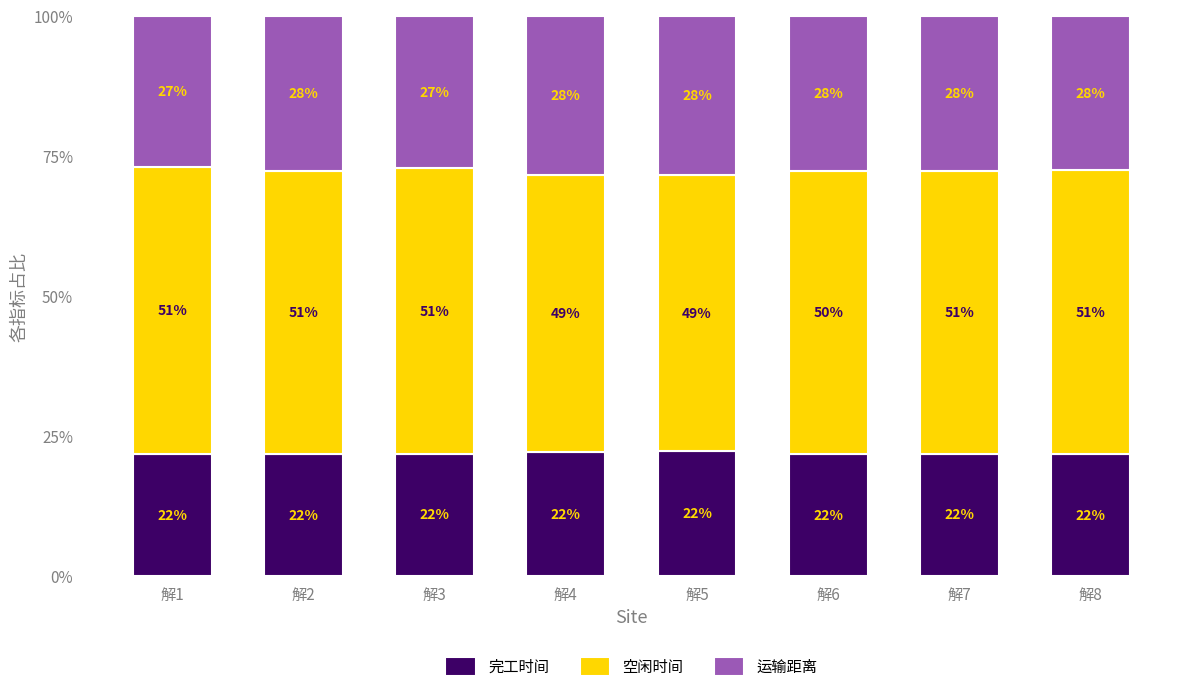

What is the maximum value for 完工时间?

22.3